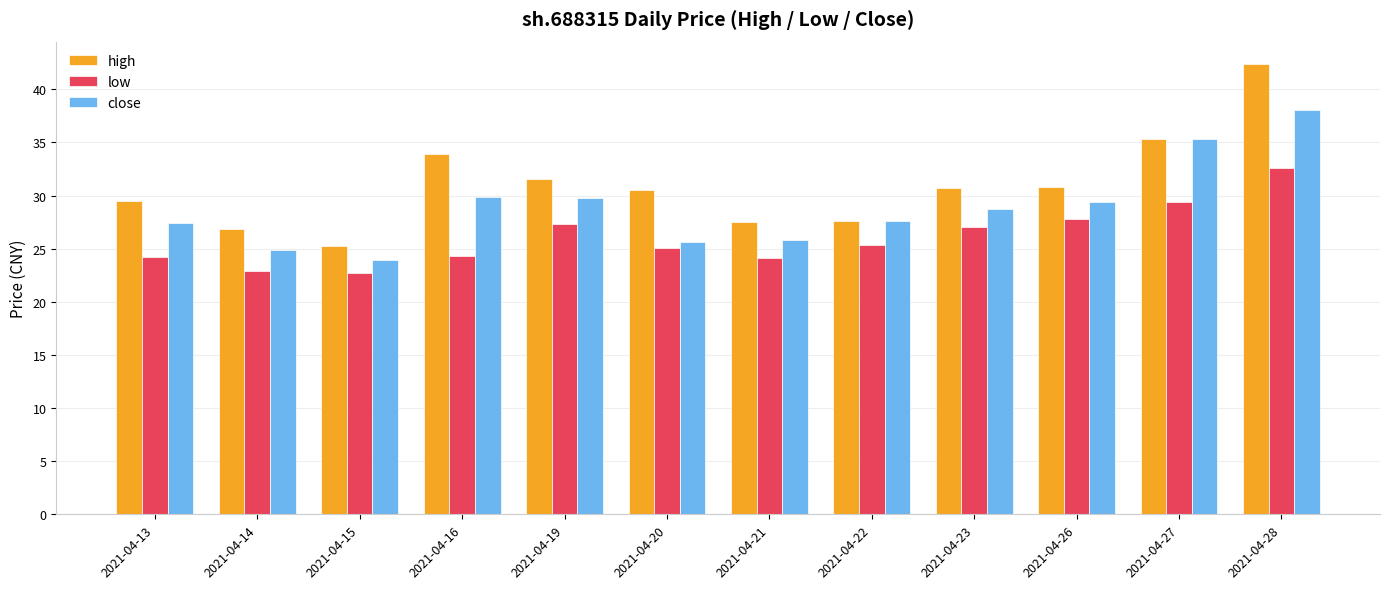

Which series has the widest spread of values?

high